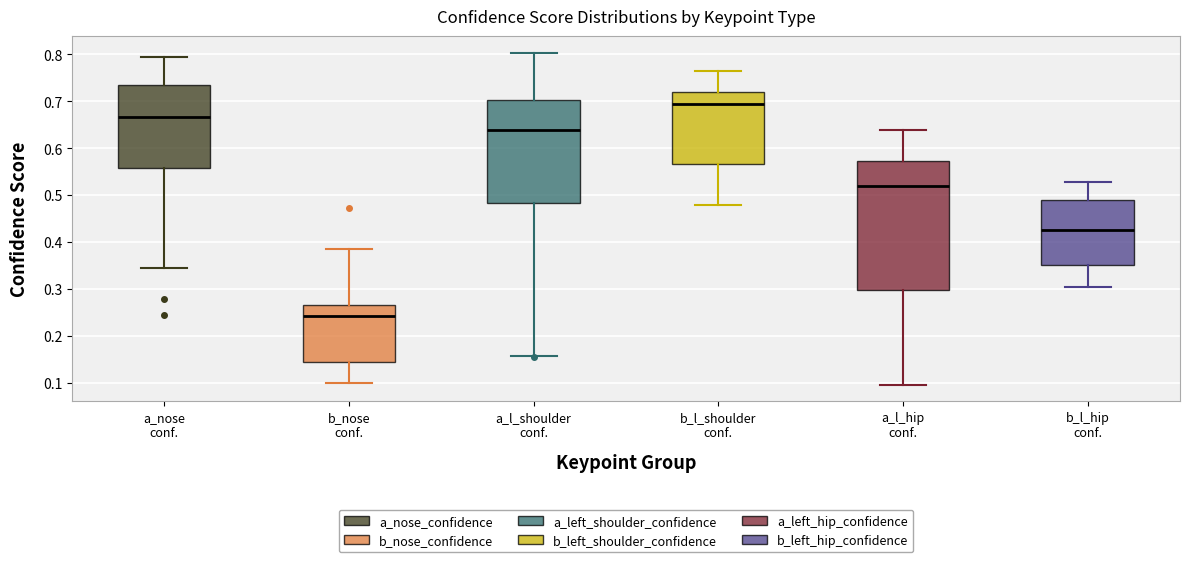

Reading left to right, read every box against the y-axis: the position of its median line, the range the box covers, and the ends of its whiskers. The values are not printed on the chart, so give them approximately, as read against the axis.

a_nose conf.: median 0.67, box 0.56 to 0.73, whiskers 0.34 to 0.79
b_nose conf.: median 0.24, box 0.14 to 0.27, whiskers 0.10 to 0.39
a_l_shoulder conf.: median 0.64, box 0.48 to 0.70, whiskers 0.16 to 0.80
b_l_shoulder conf.: median 0.69, box 0.57 to 0.72, whiskers 0.48 to 0.76
a_l_hip conf.: median 0.52, box 0.30 to 0.57, whiskers 0.10 to 0.64
b_l_hip conf.: median 0.42, box 0.35 to 0.49, whiskers 0.30 to 0.53